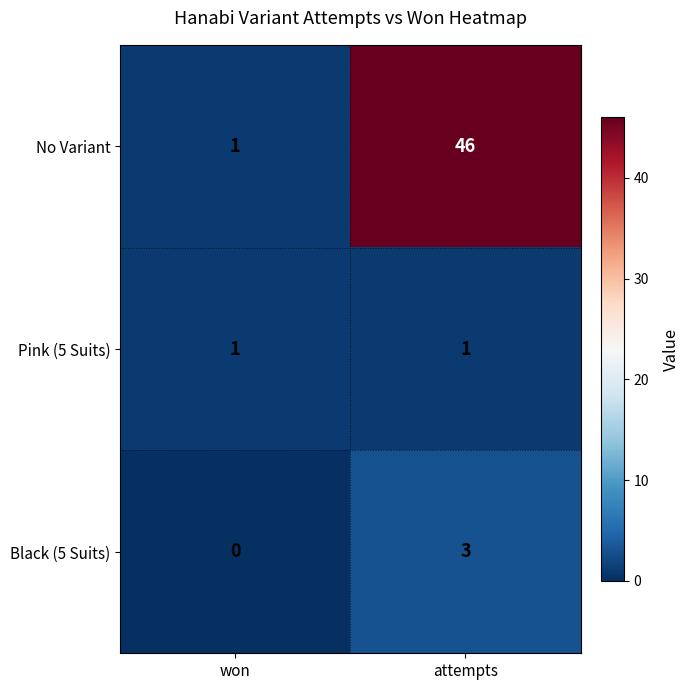

Which series has the widest spread of values?

No Variant